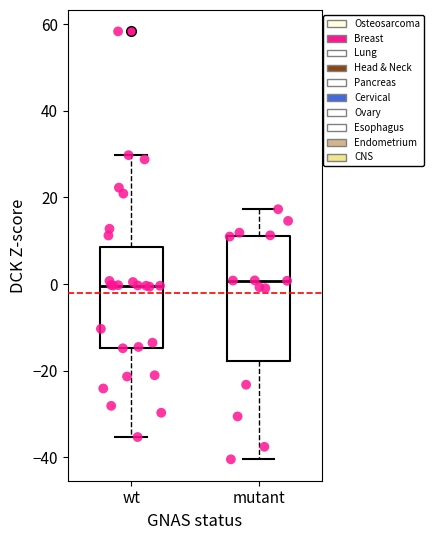

Reading left to right, transcribe this box plot: for each box, give where its median line is, the range the box spans, and where its two whiskers end, as read against the y-axis. The values are not printed on the chart, so give them approximately, as read against the axis.

wt: median 0, box -14 to 8, whiskers -36 to 30
mutant: median 0, box -18 to 12, whiskers -40 to 18